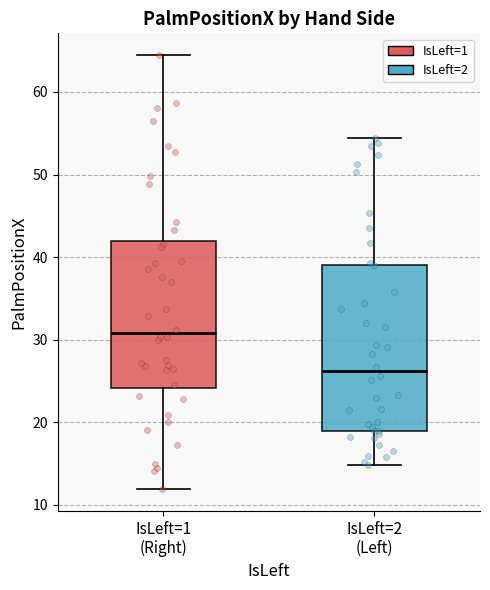

Where is the upper edge of the box for IsLeft=1 (Right) on the y-axis? The values are not printed on the chart, so give them approximately, as read against the axis.

42